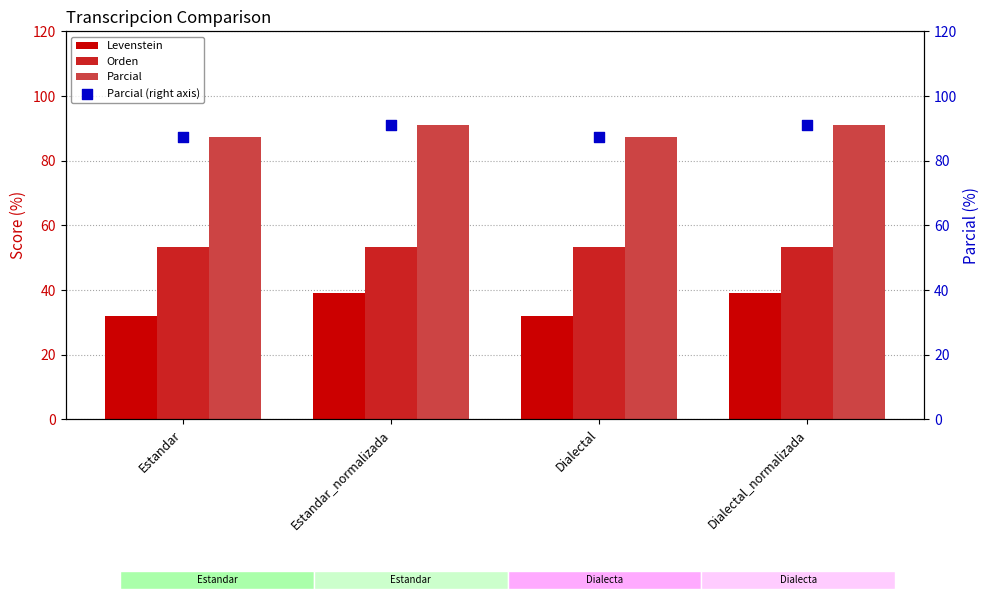

Which series has the widest spread of Y values?

Levenstein